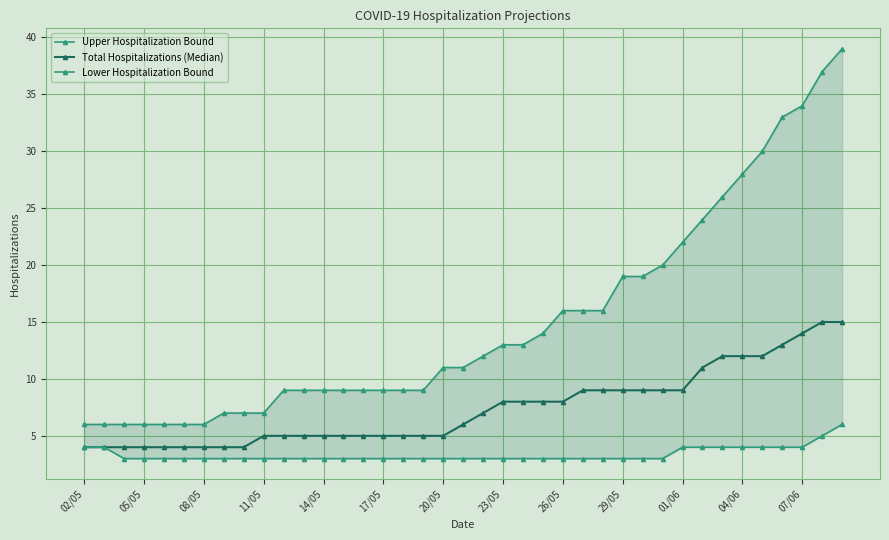

Rank the series by their maximum value, from lowest to highest.

Lower Hospitalization Bound, Total Hospitalizations (Median), Upper Hospitalization Bound